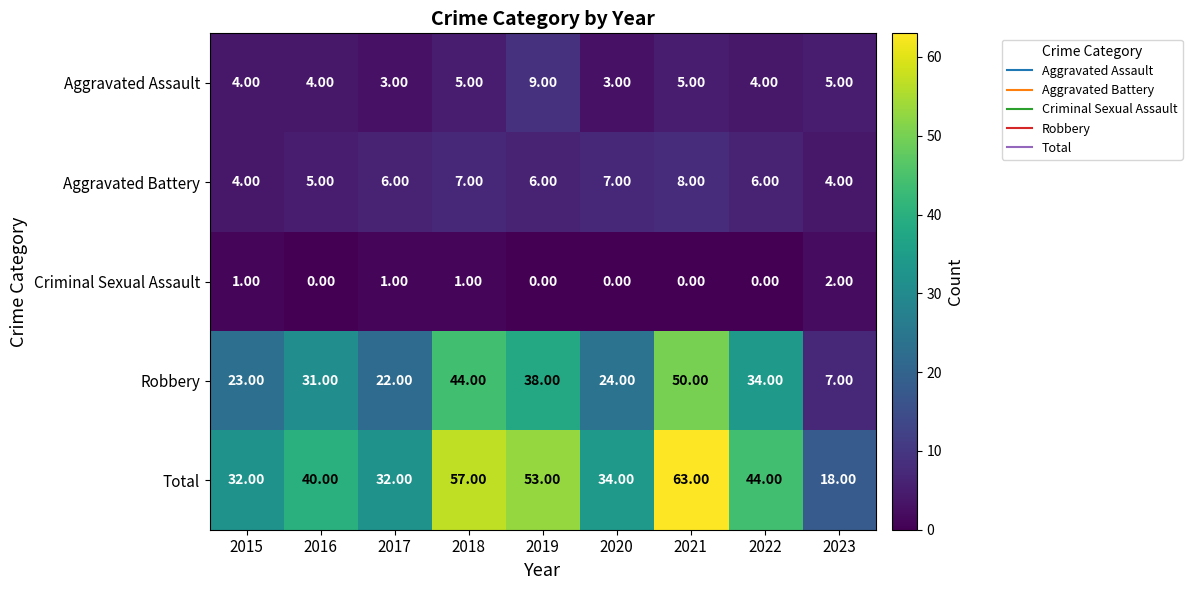

What is the average value of the Total series?

41